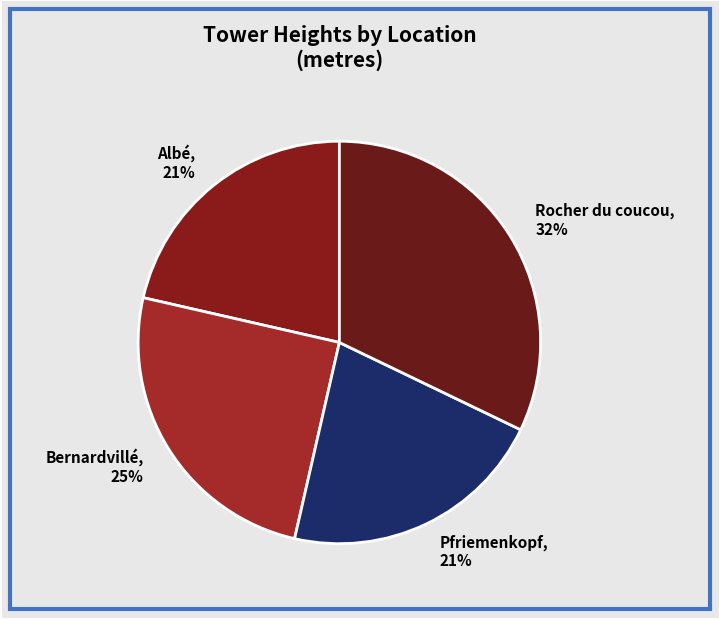

Which has a higher value, Bernardvillé or Pfriemenkopf?

Bernardvillé